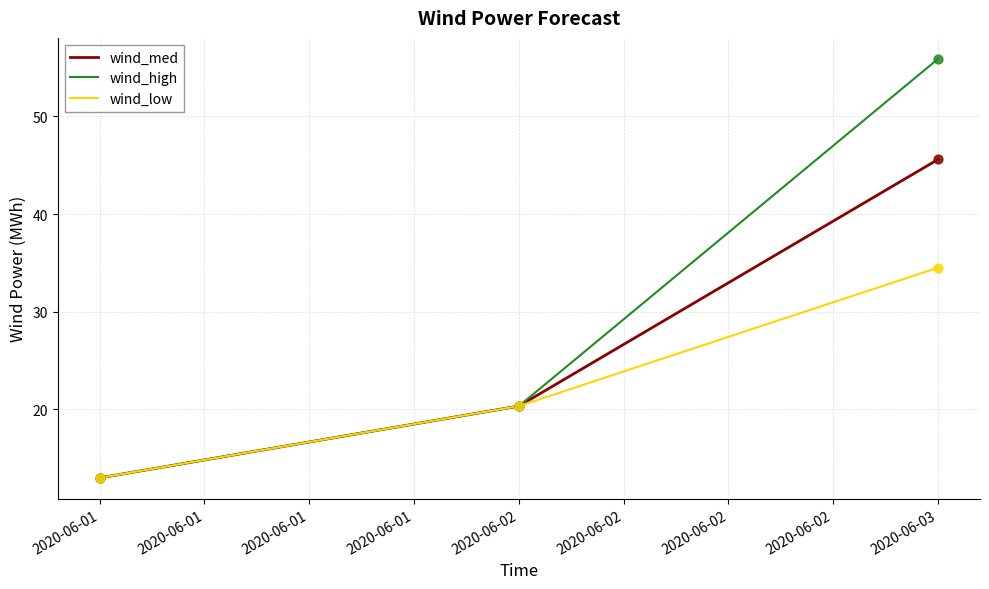

Which series has the largest range (max minus min)?

wind_high